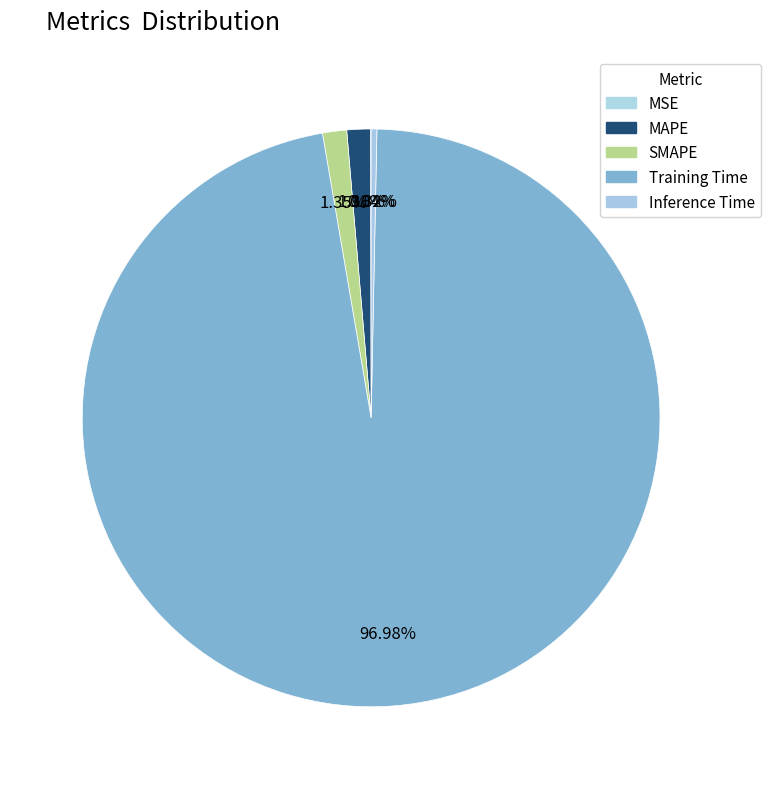

The MAPE slice represents 1% of the pie. True or false?

True